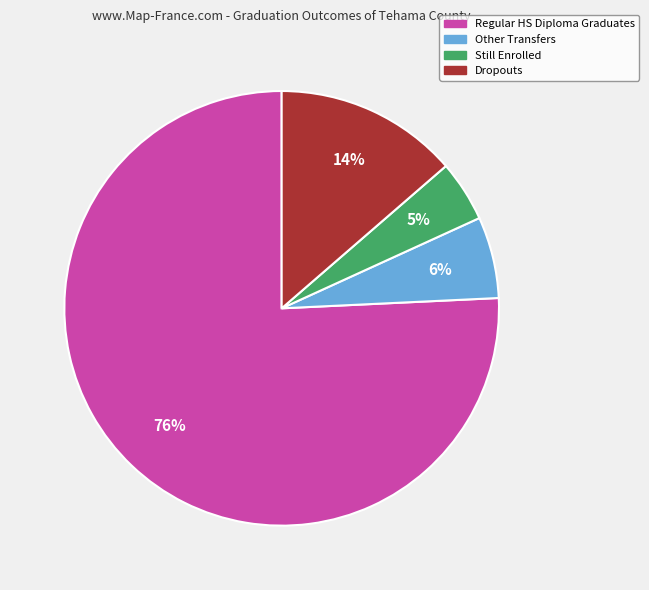

To the nearest percent, what is the average slice percentage?

25%